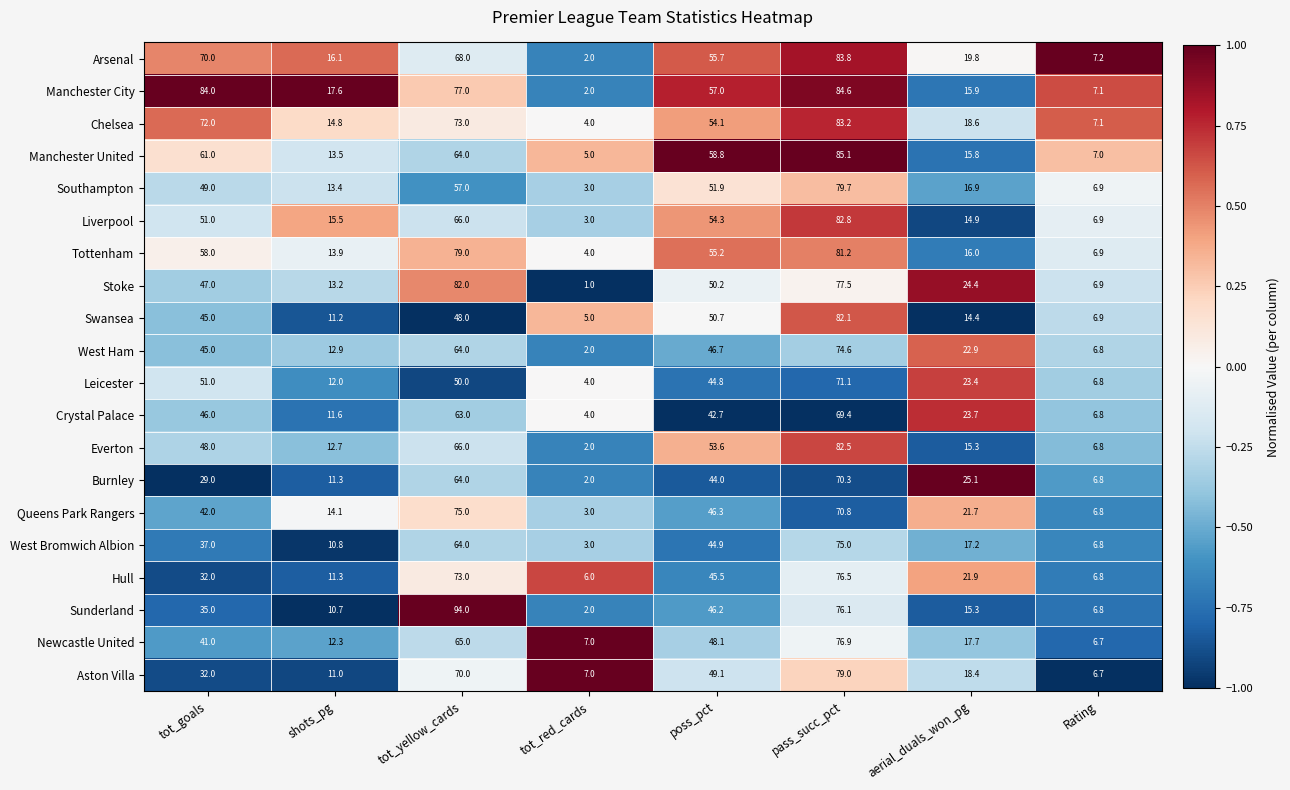

What is the maximum value shown in the chart?

94.0